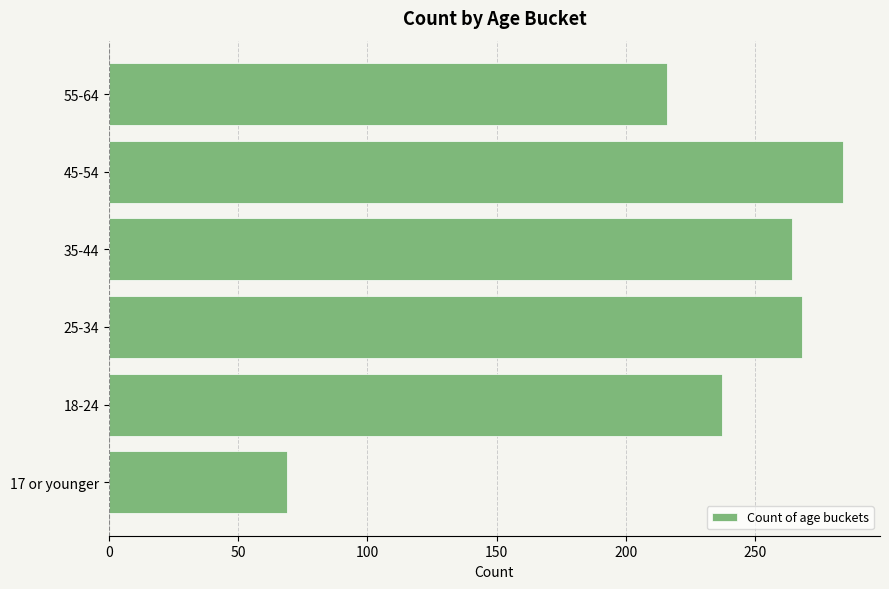

The chart shows a value of 155 at 35-44. True or false?

False